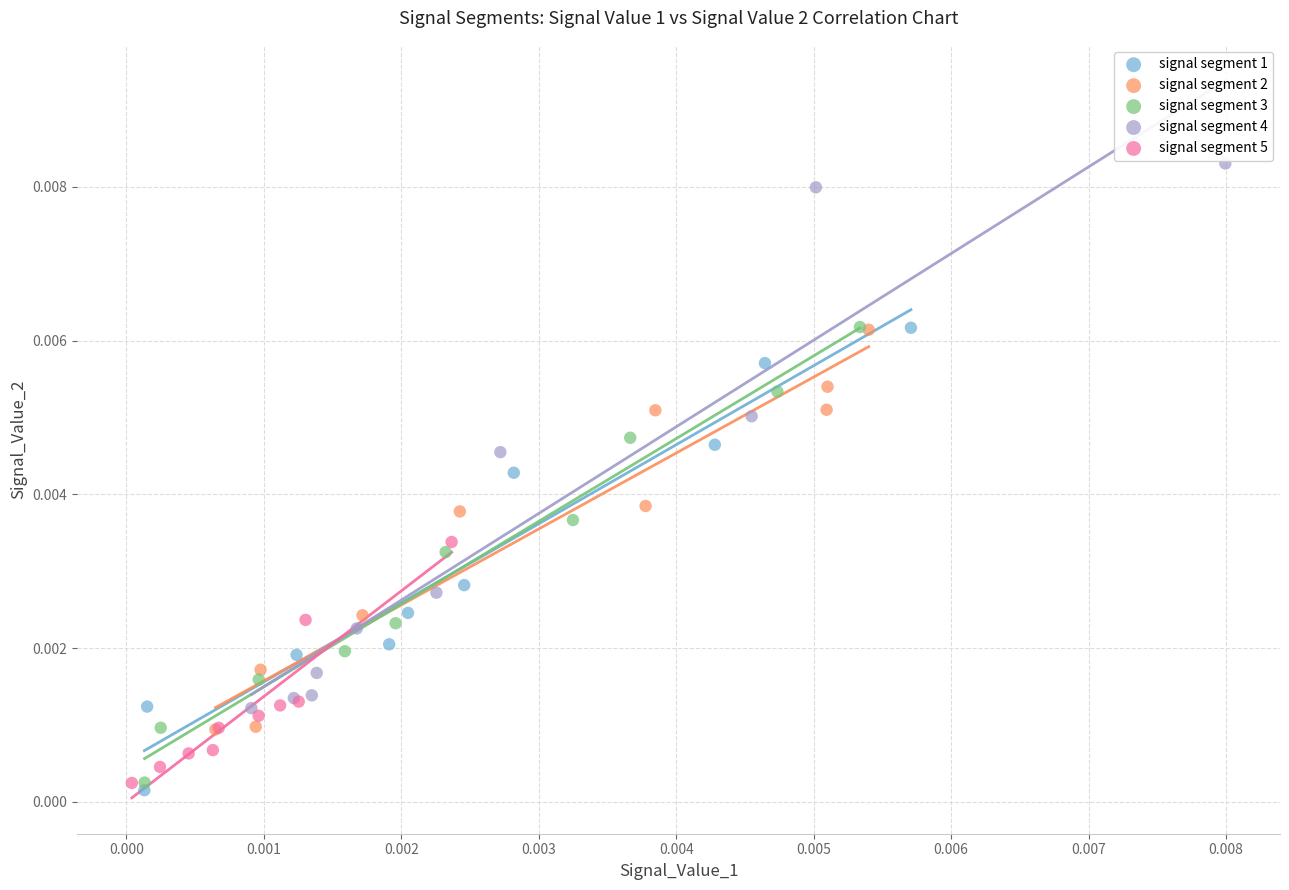

Which series has the largest Y range (max minus min)?

signal segment 4